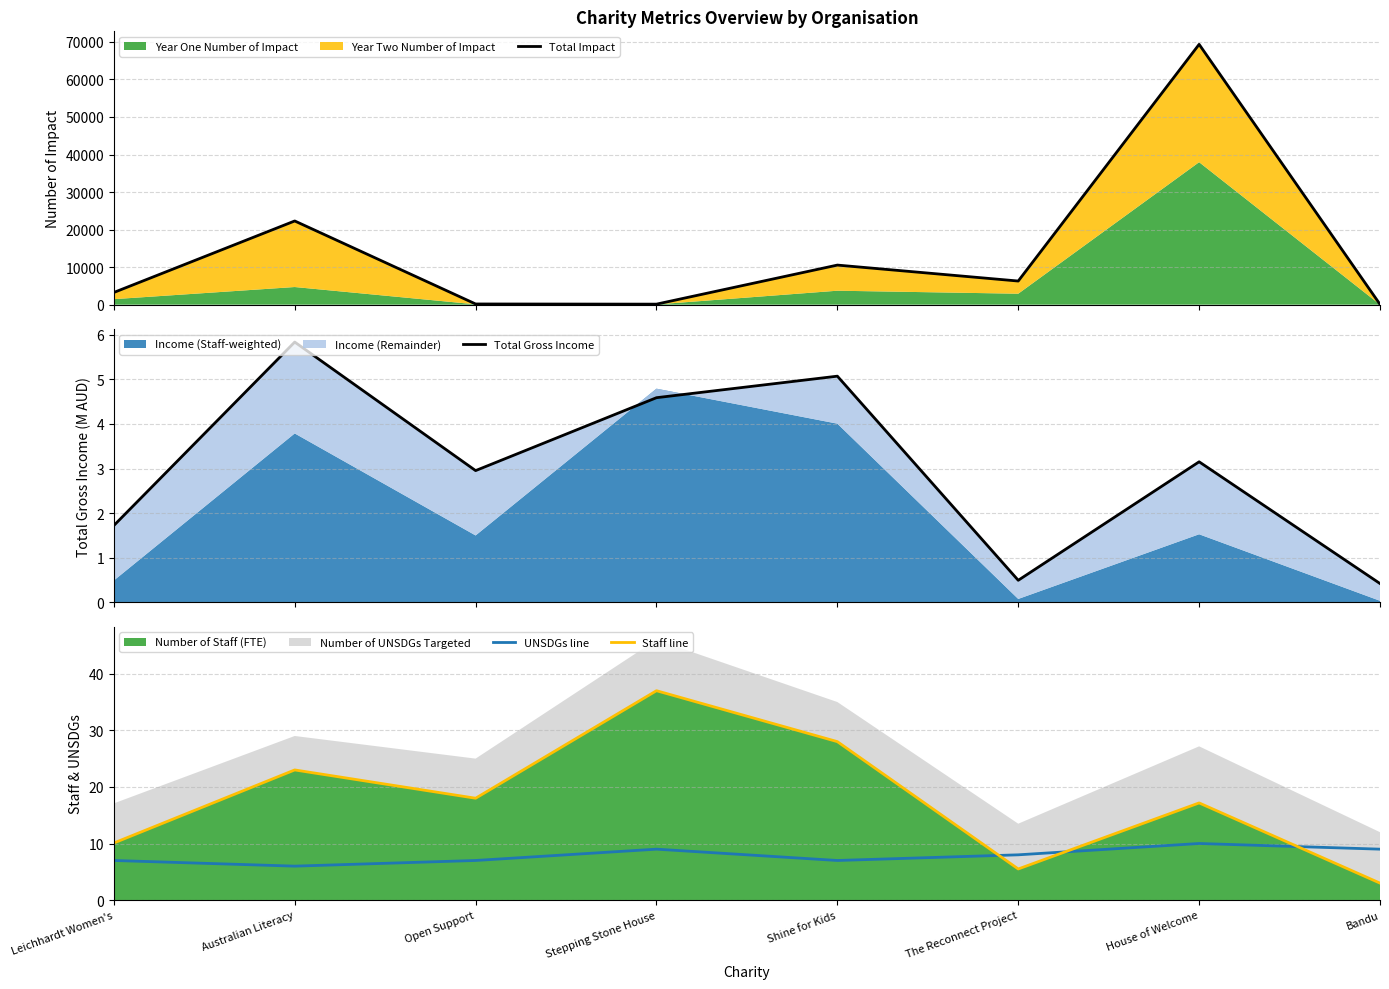

At which category does UNSDGs line reach its first local peak?

Stepping Stone House